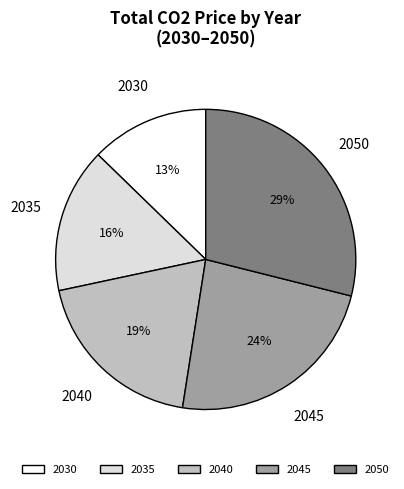

How many segments does this pie chart have?

5